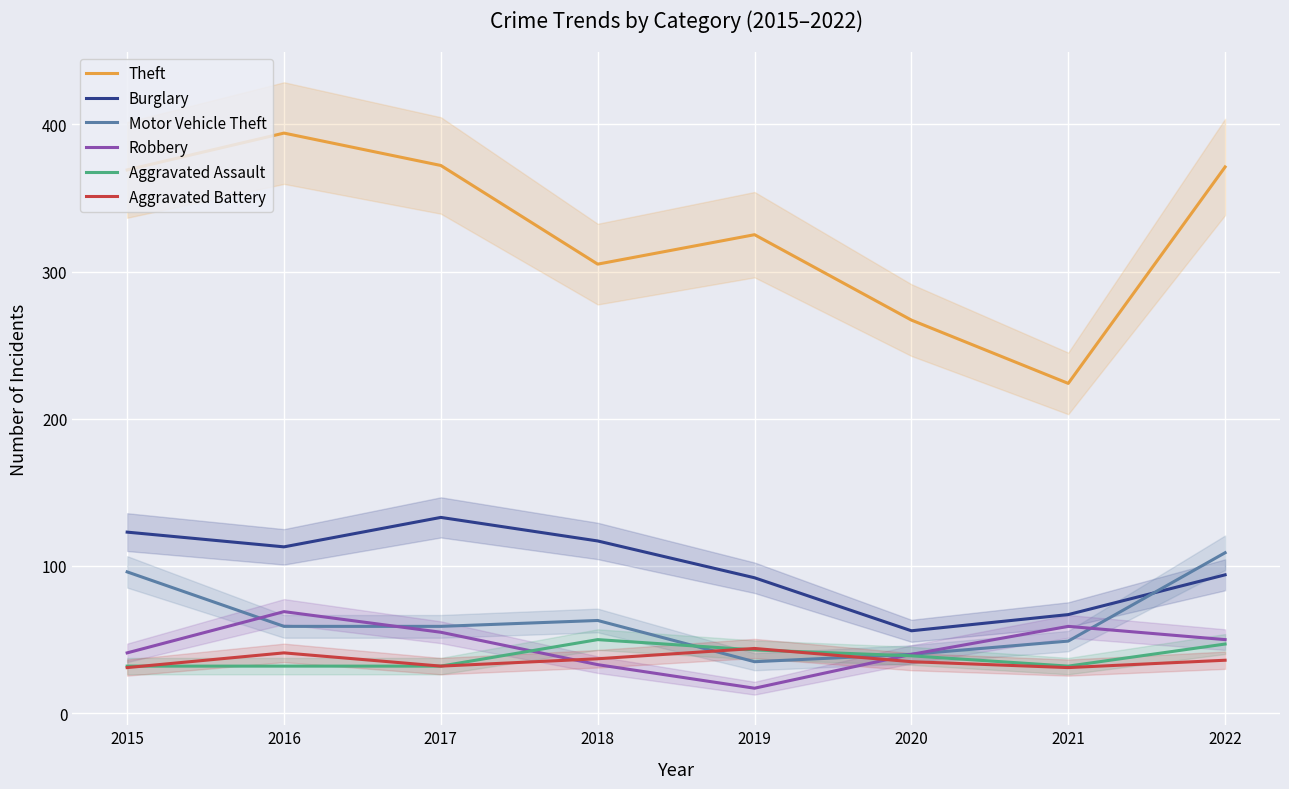

What is the total value across all series at 2020?

477